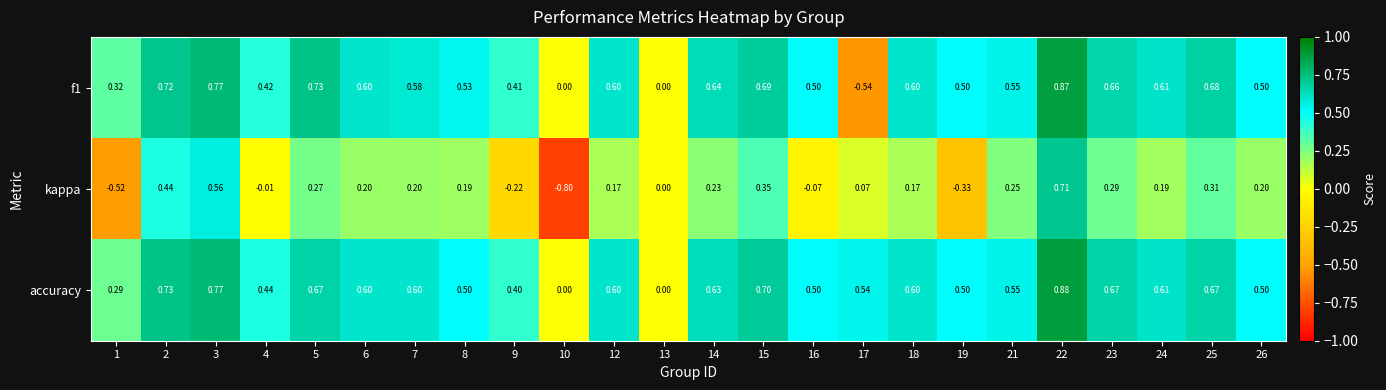

Is the value of f1 at 4 greater than the value of kappa at 12?

Yes